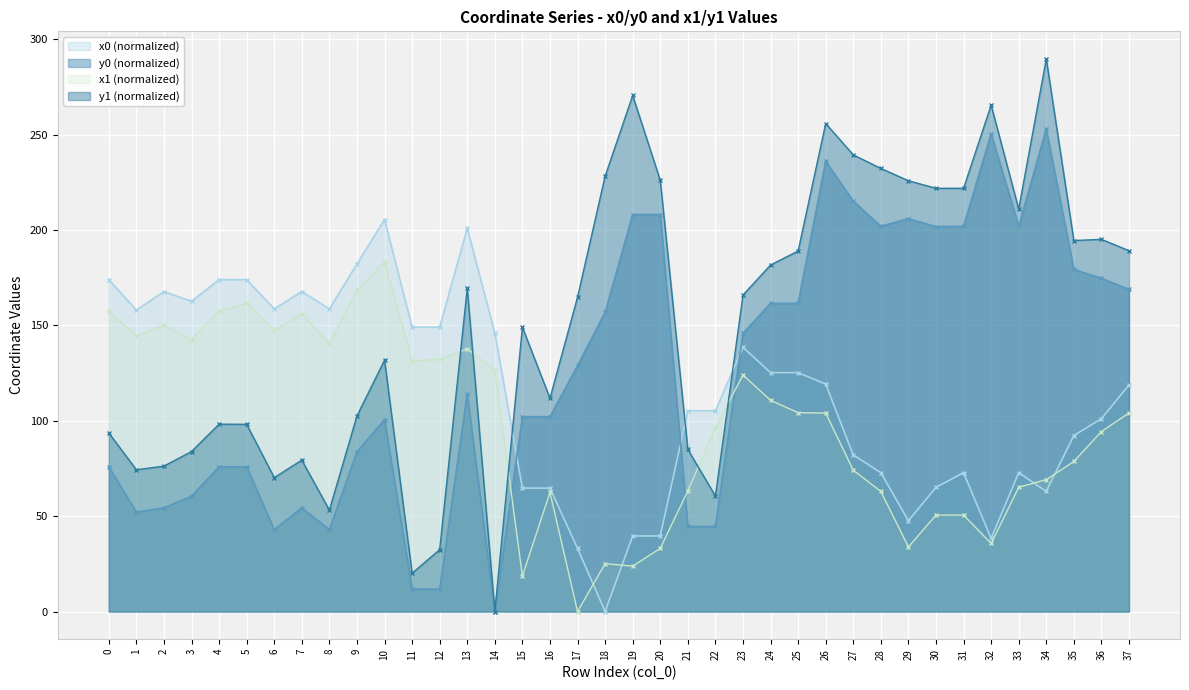

How many lines are shown in the chart?

4